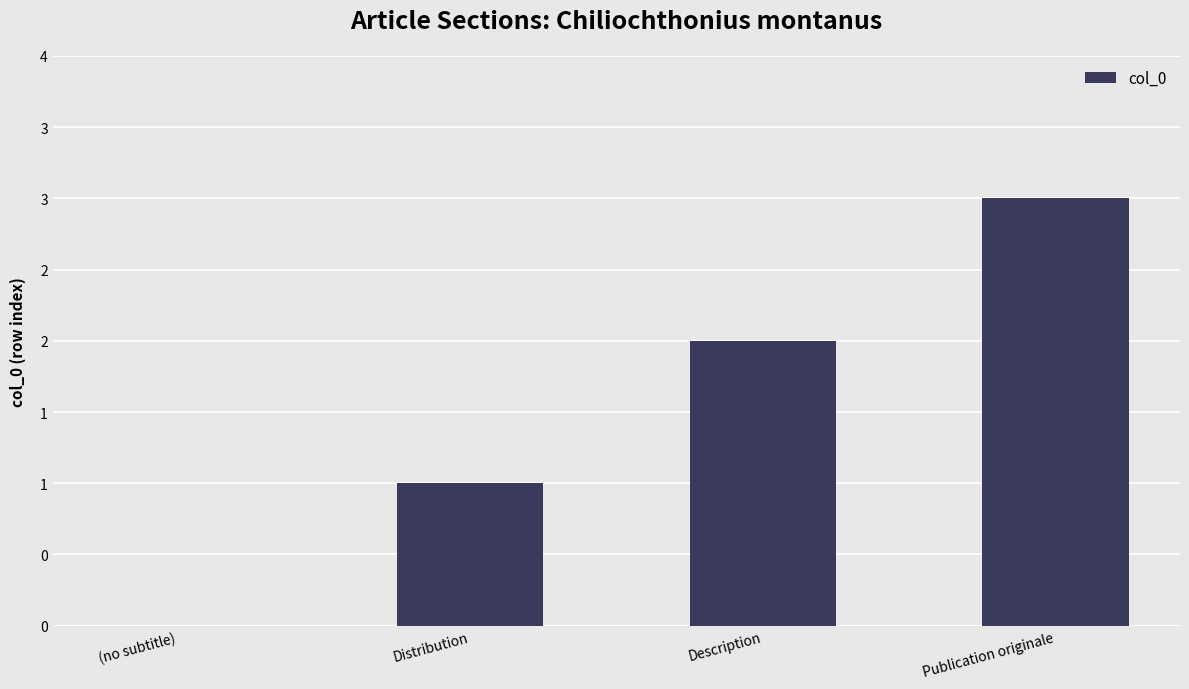

What is the sum of all values?

6